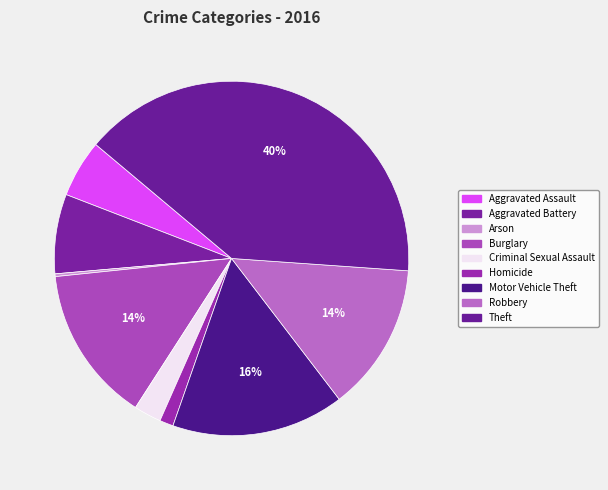

How much of the chart is everything except Burglary?

85.8%